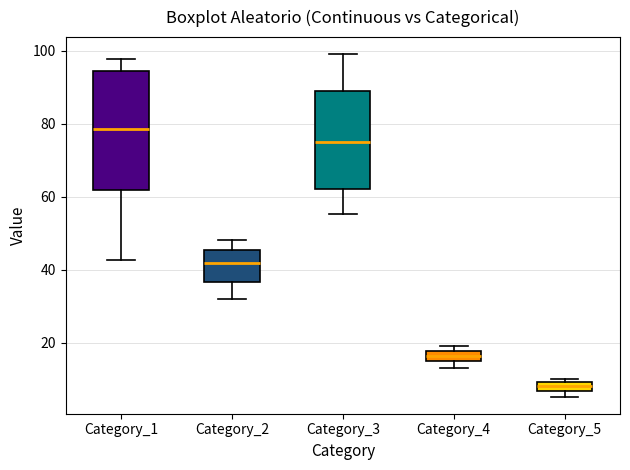

Comparing the boxes themselves (not the whiskers), which one is the tallest?

Category_1